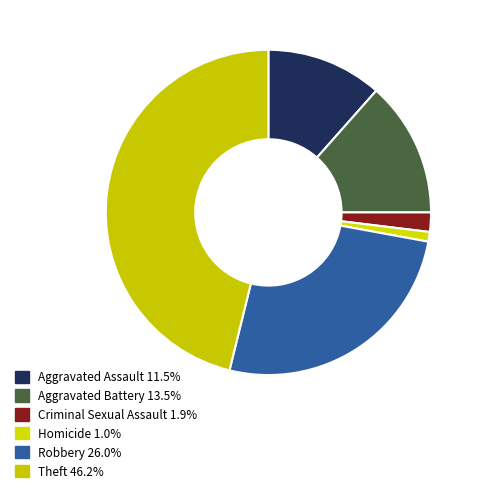

How many slices are in this pie chart?

6